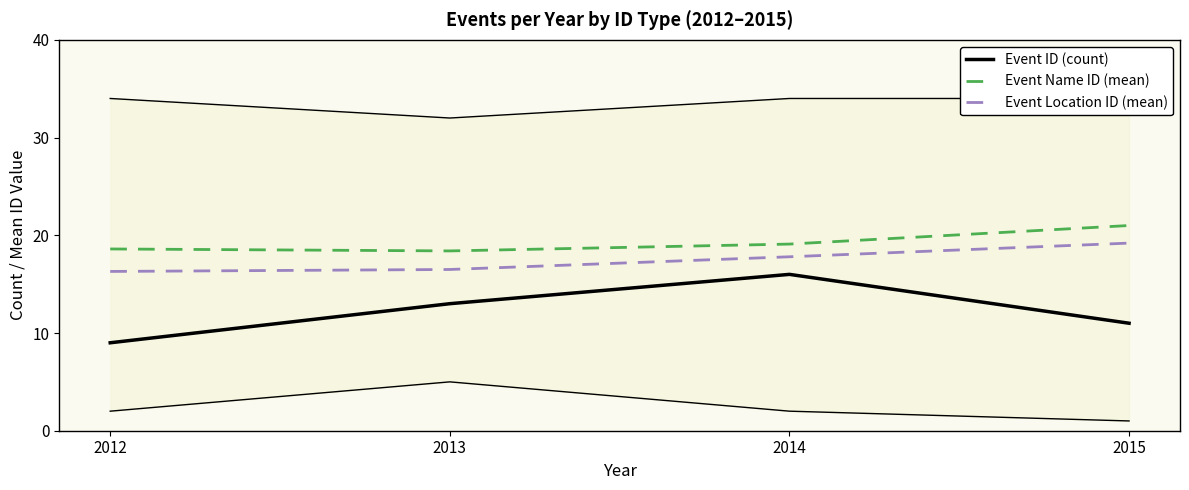

Reading left to right, extract all data points from this chart.

Event ID (count): 2012=9.0	2013=13.0	2014=16.0	2015=11.0
Event Name ID (mean): 2012=18.6	2013=18.4	2014=19.1	2015=21.0
Event Location ID (mean): 2012=16.3	2013=16.5	2014=17.8	2015=19.2